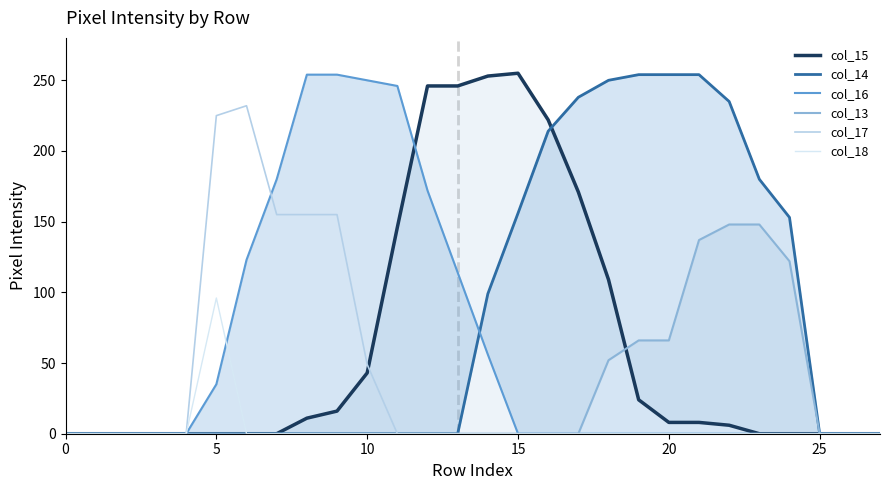

What is the label of the 13th point from the right?

15